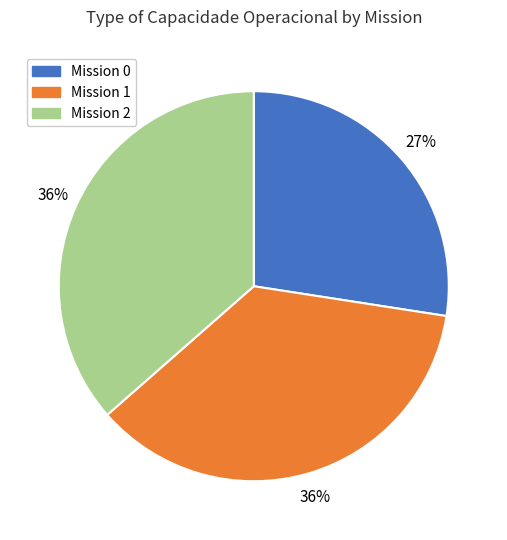

Is there a majority slice in this chart?

No